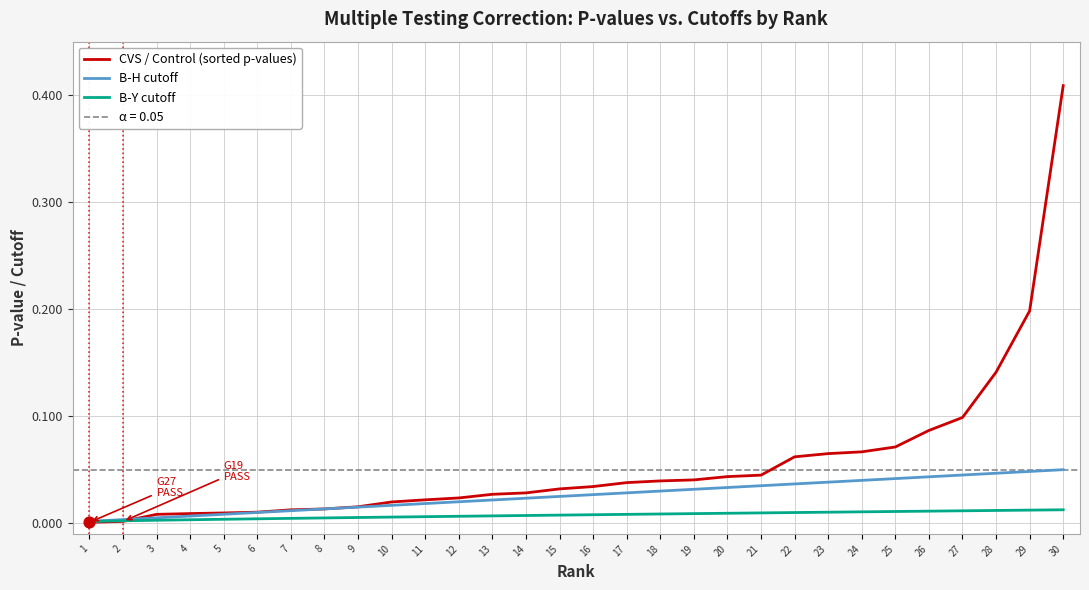

What is the total value across all series at 18?

0.1